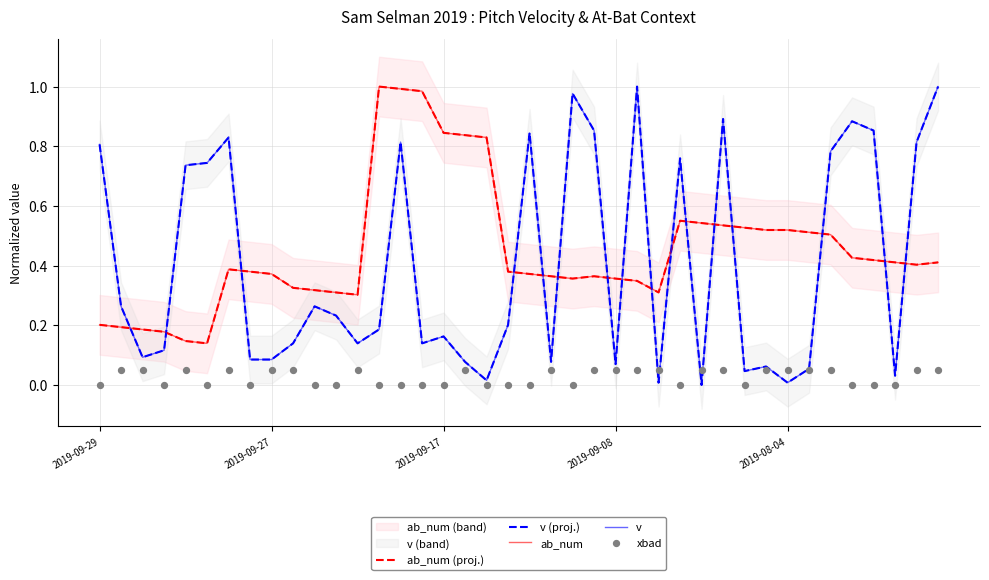

Which series contains the highest Y value?

ab_num (proj.)